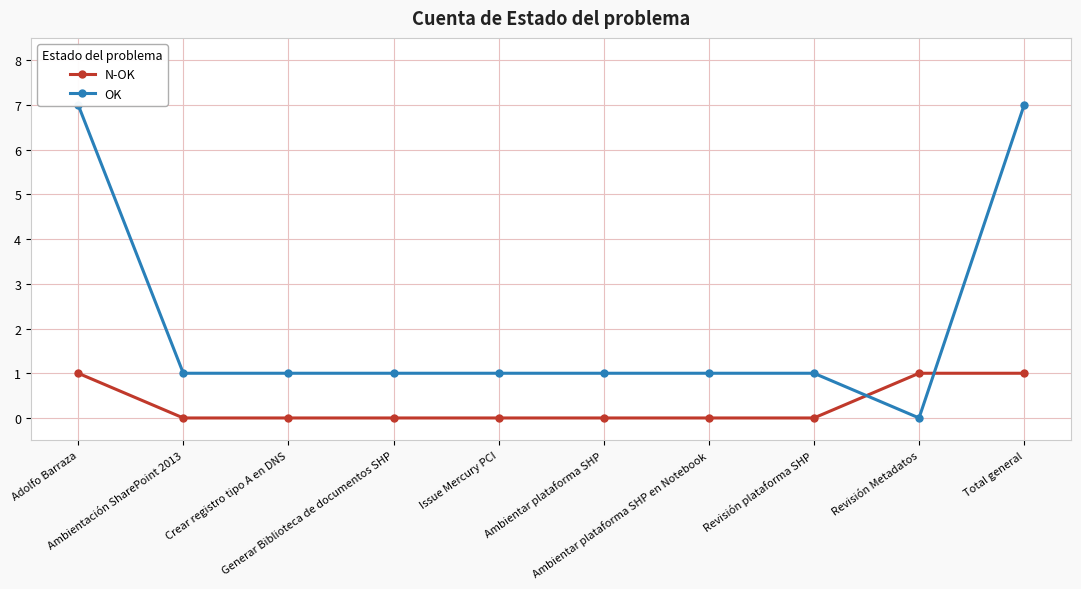

What is the maximum value for N-OK?

1